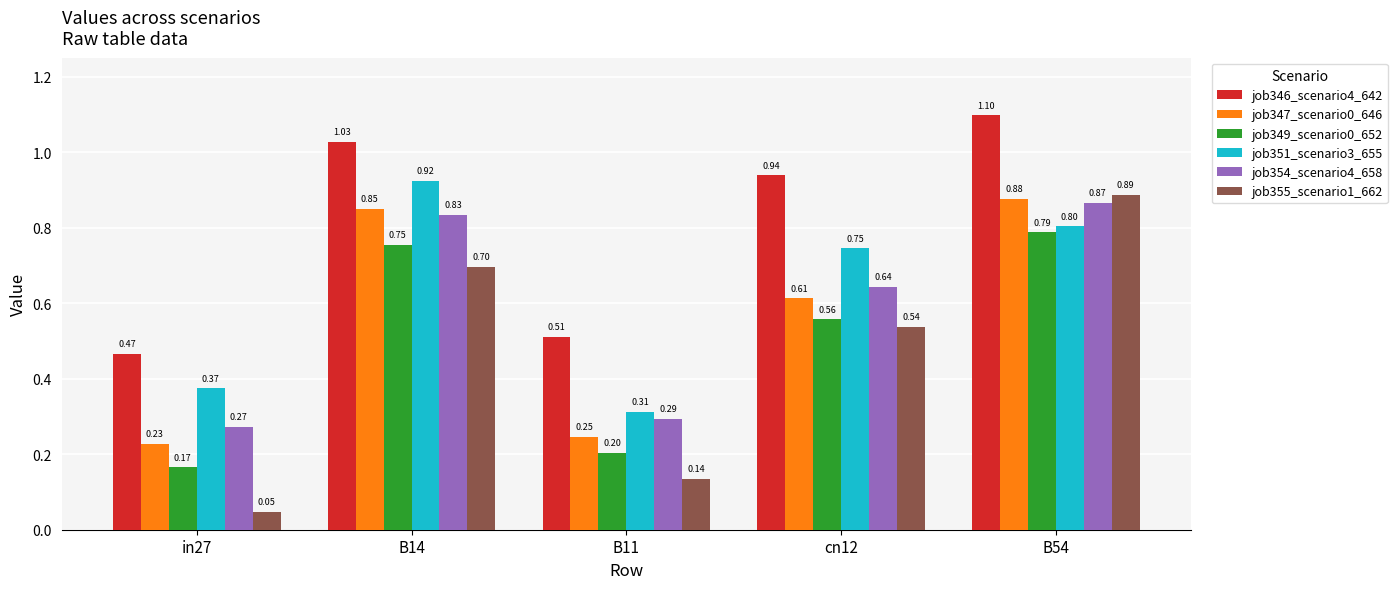

Where is job351_scenario3_655 nearest to the value 0?

B11